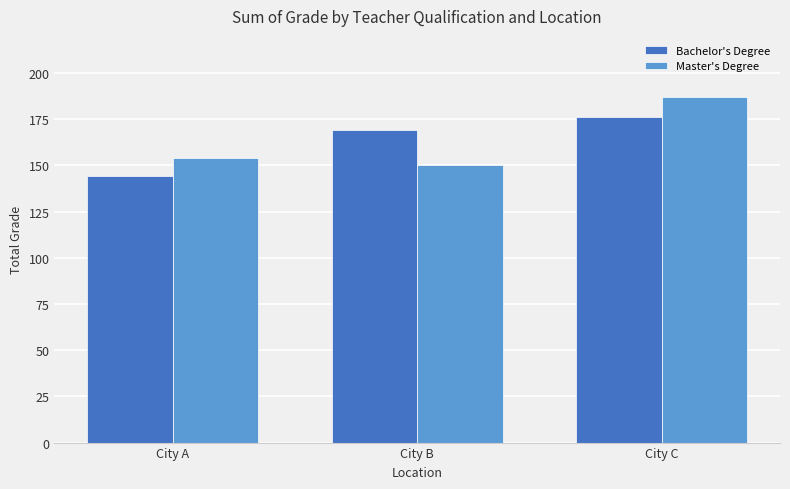

Which series changed the most between City B and City C?

Master's Degree